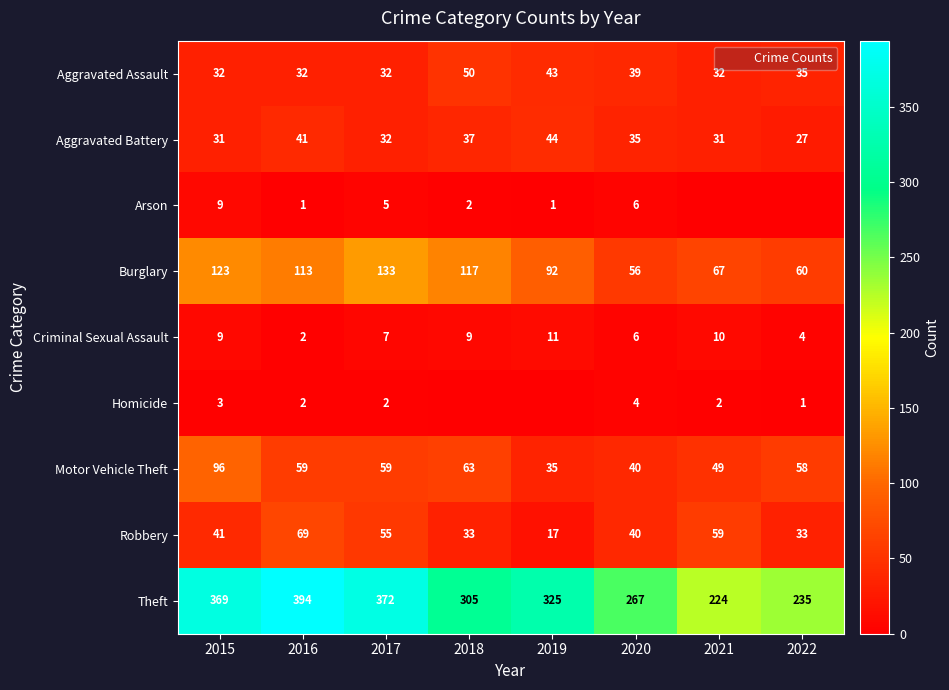

Between 2015 and 2022, which series saw the biggest shift?

Theft